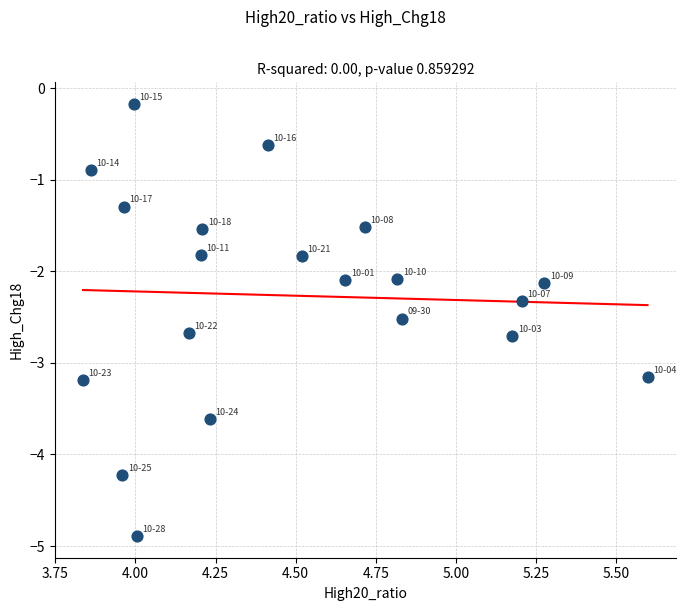

What is the range of X values (max minus min)?

1.8